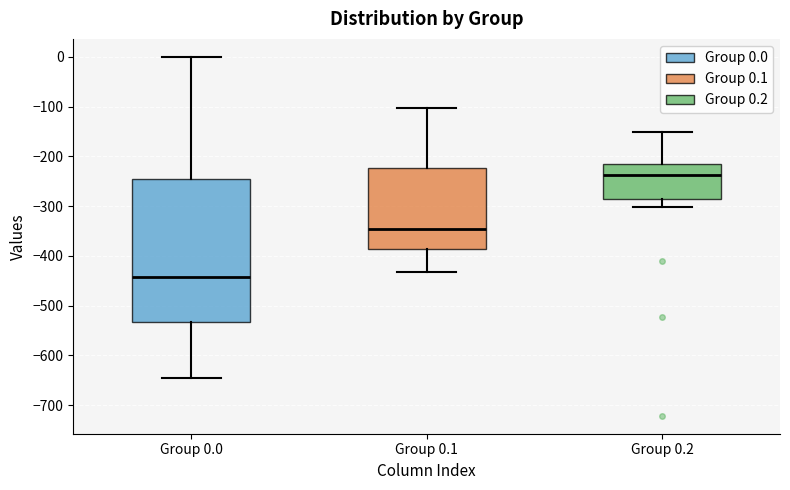

Where does the median line of the box for Group 0.1 sit on the y-axis? The values are not printed on the chart, so give them approximately, as read against the axis.

-350